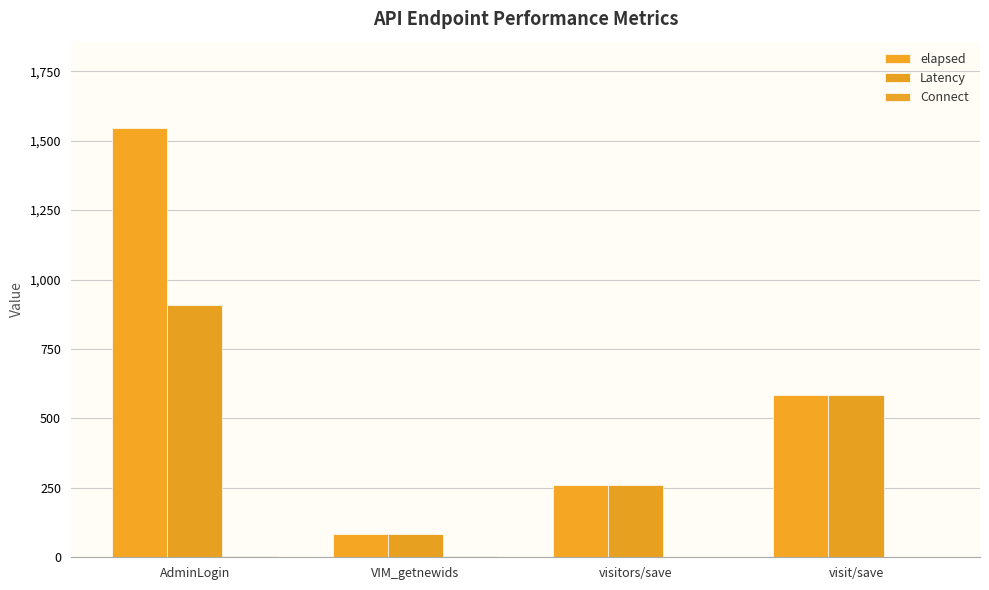

List the labels in order of Connect value, largest first.

AdminLogin, VIM_getnewids, visitors/save, visit/save